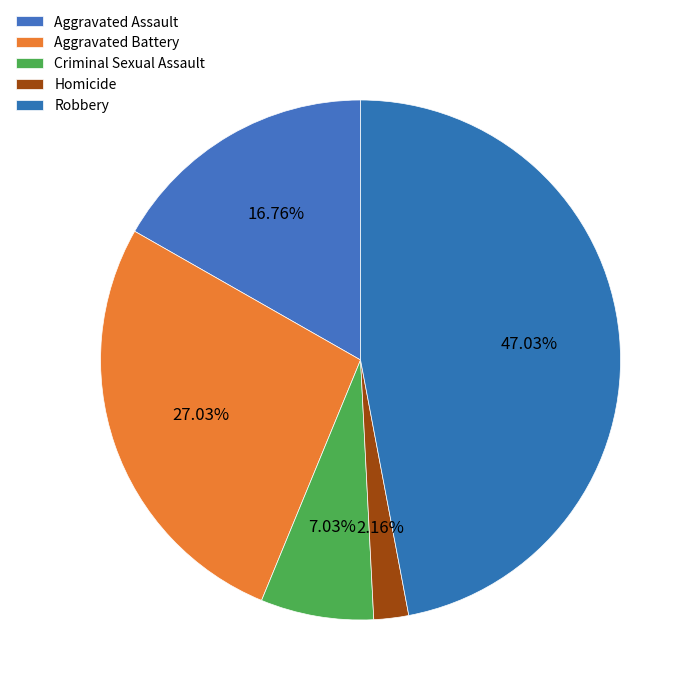

Count the number of slices in the pie.

5